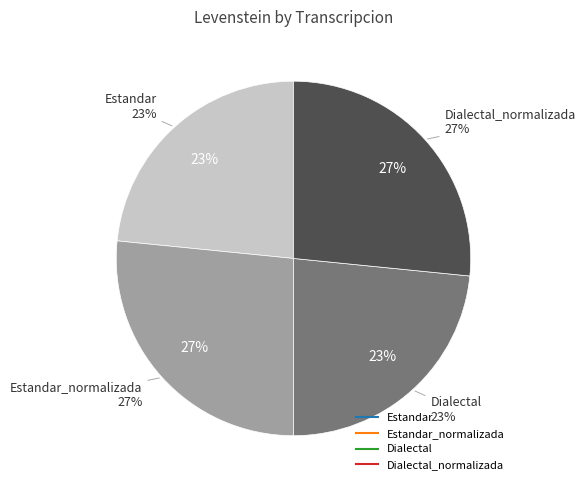

Count the number of slices in the pie.

4